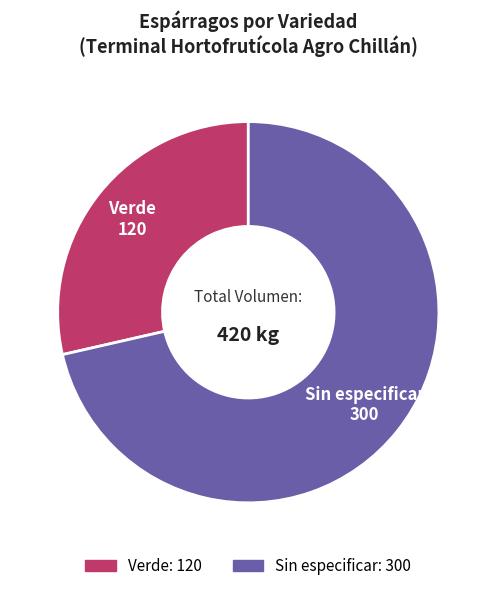

Rank the categories by value from highest to lowest.

Sin especificar, Verde